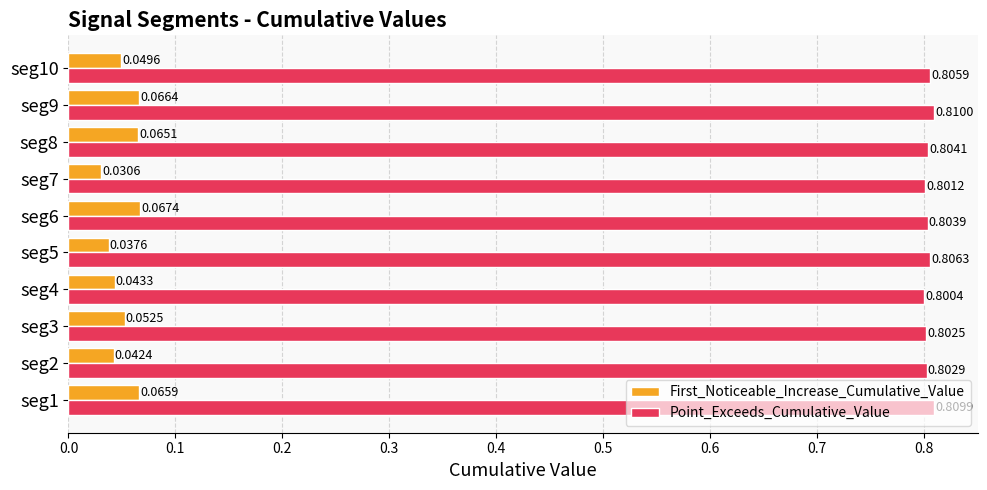

Which series has the largest range (max minus min)?

First_Noticeable_Increase_Cumulative_Value